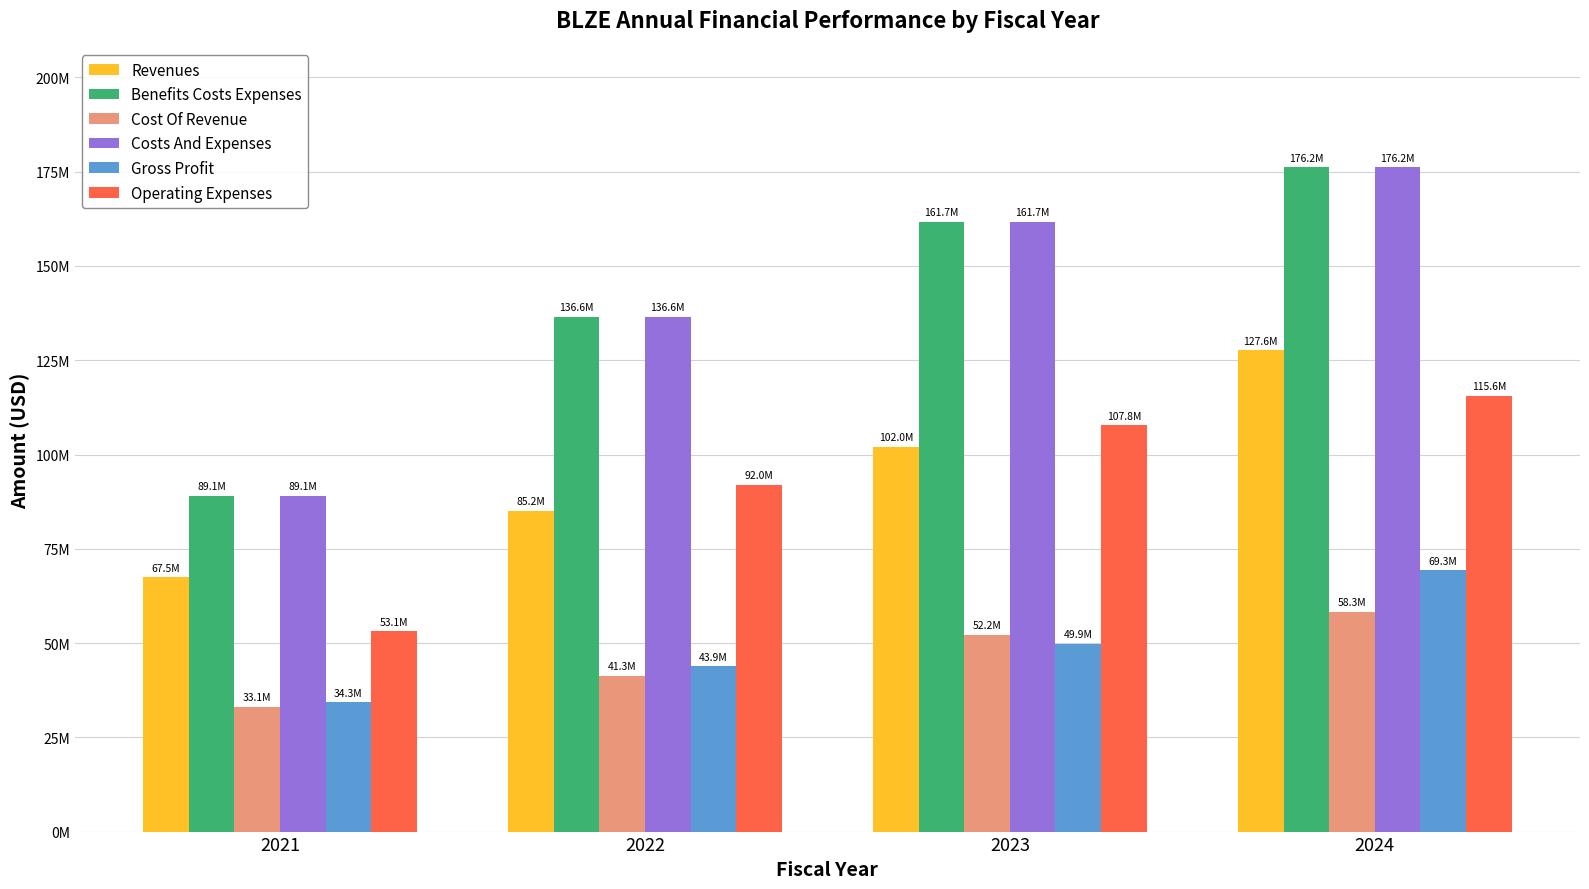

Reading left to right, extract all data points from this chart.

Revenues: 67479000	85155000	102019000	127628000
Benefits Costs Expenses: 89087000	136592000	161732000	176153000
Cost Of Revenue: 33138000	41292000	52162000	58285000
Costs And Expenses: 89087000	136592000	161732000	176153000
Gross Profit: 34341000	43863000	49857000	69343000
Operating Expenses: 53135000	91976000	107762000	115632000